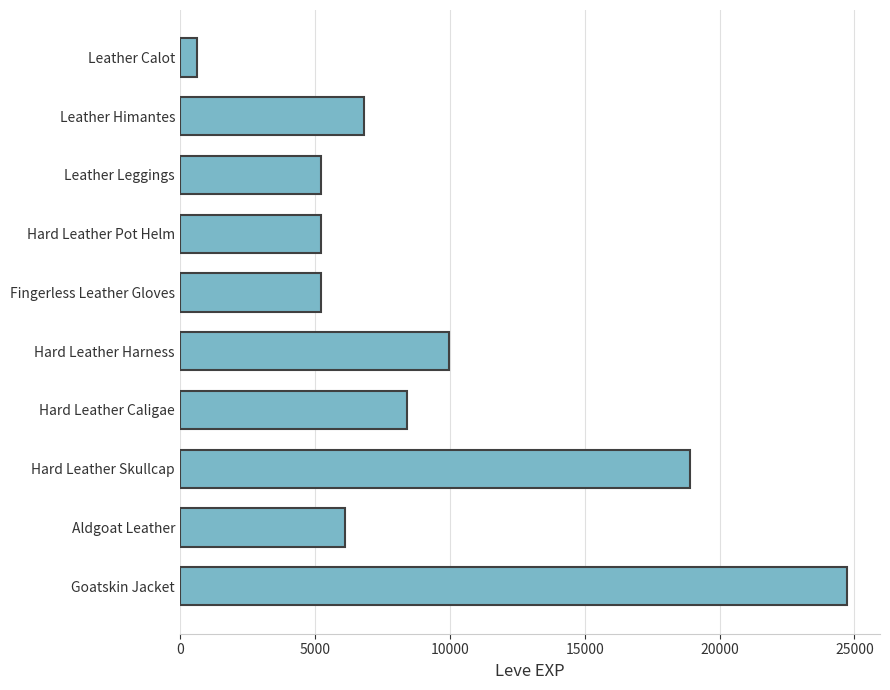

What is the ratio of the value at Hard Leather Caligae to the value at Hard Leather Harness?

0.8